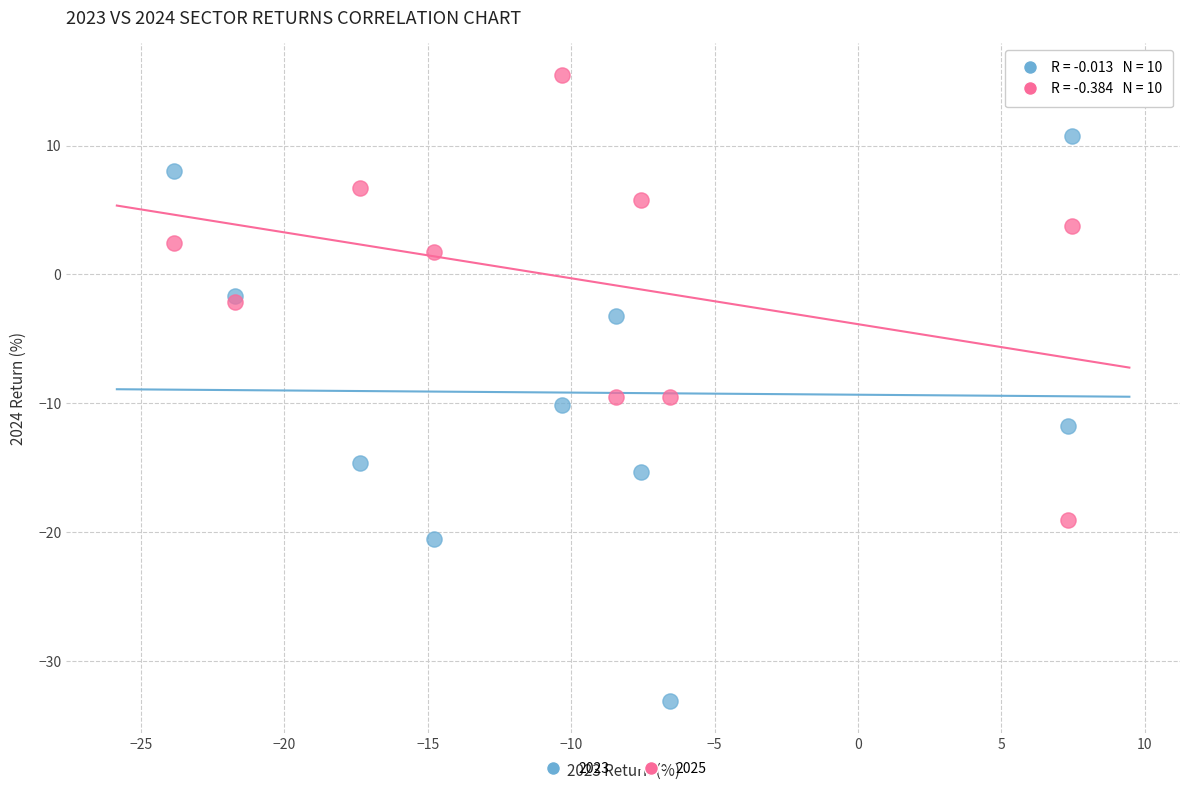

Which series has the widest spread of Y values?

2023